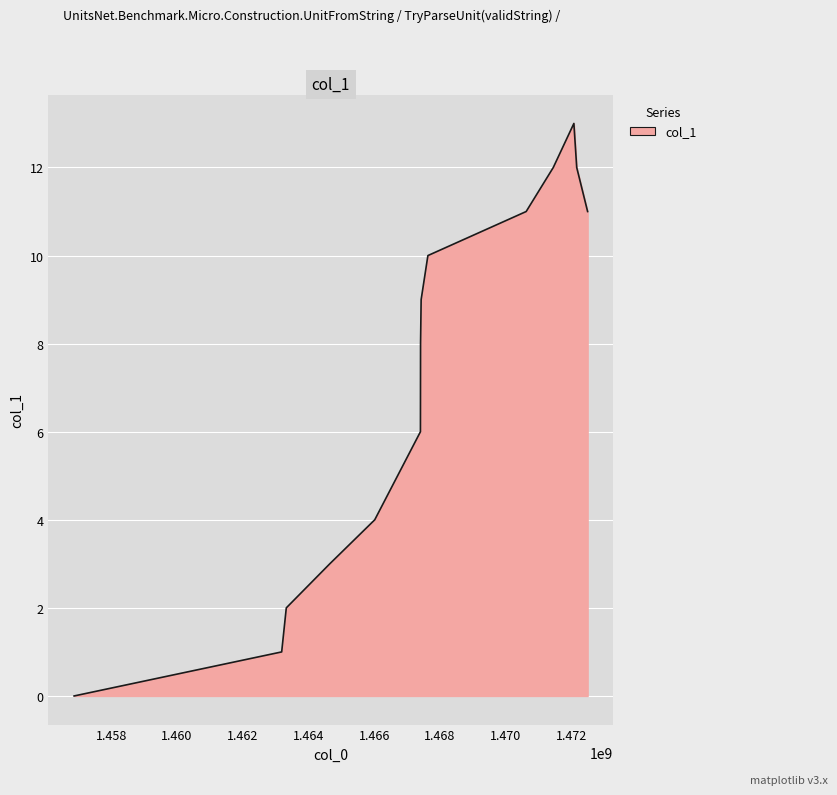

What is the maximum value shown in the chart?

13